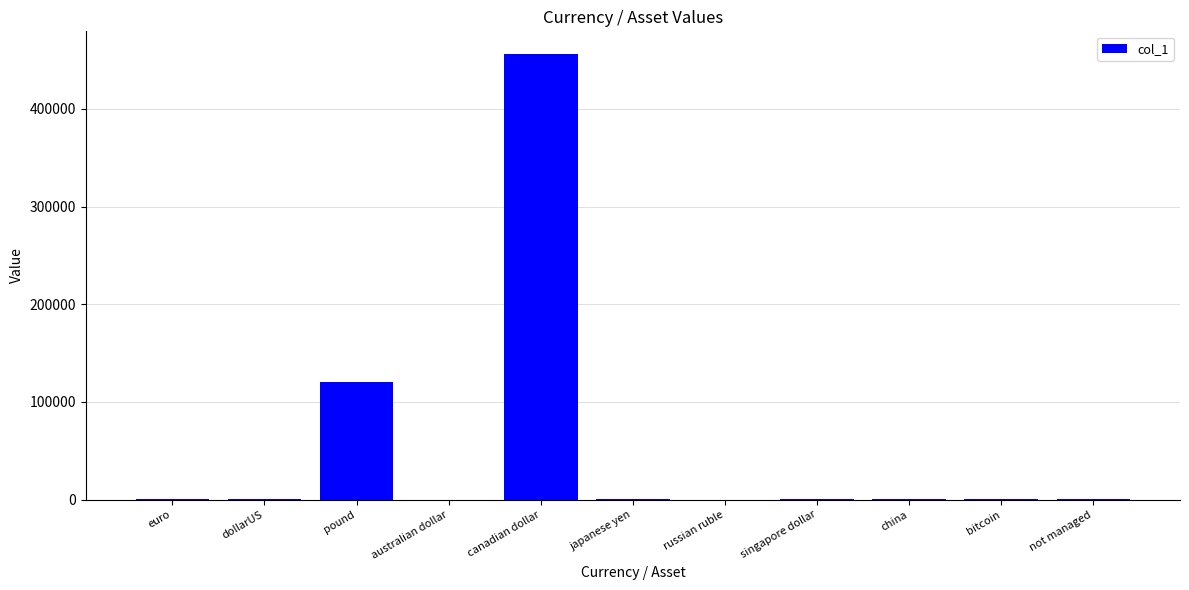

Read the value at australian dollar.

15.0